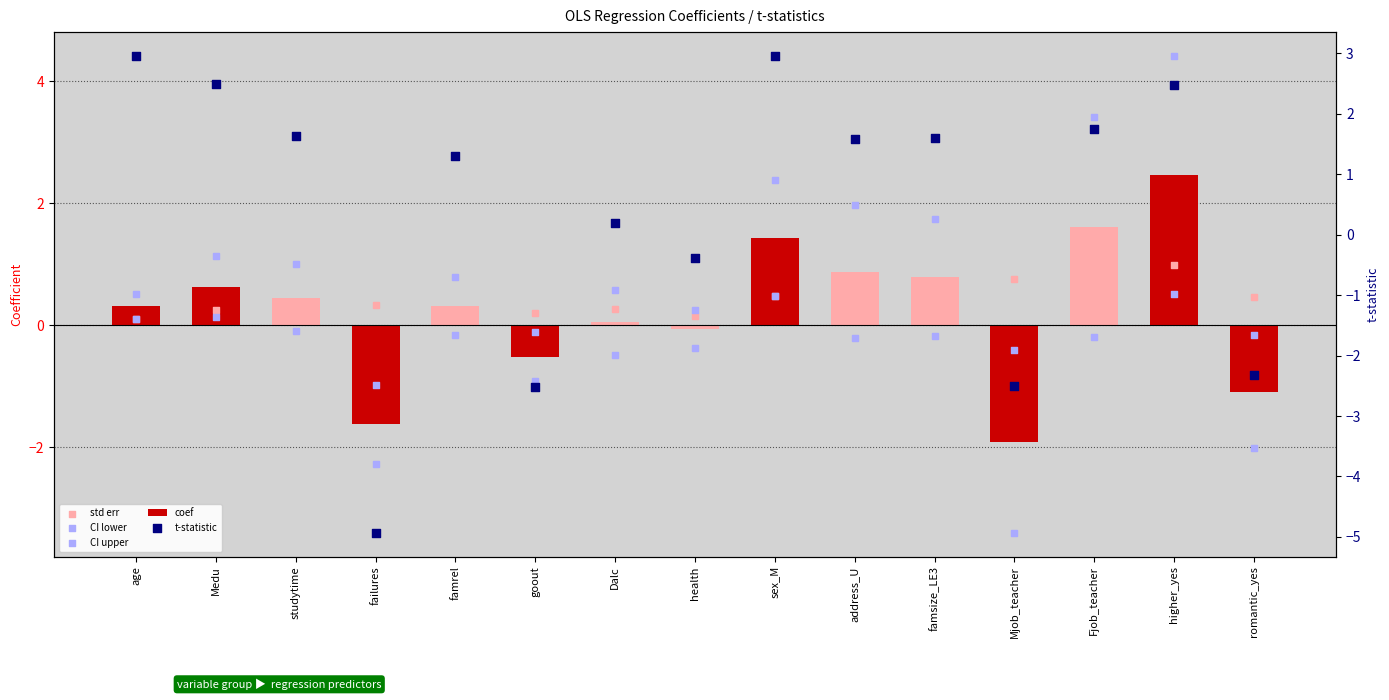

Which series contains the highest Y value?

CI upper